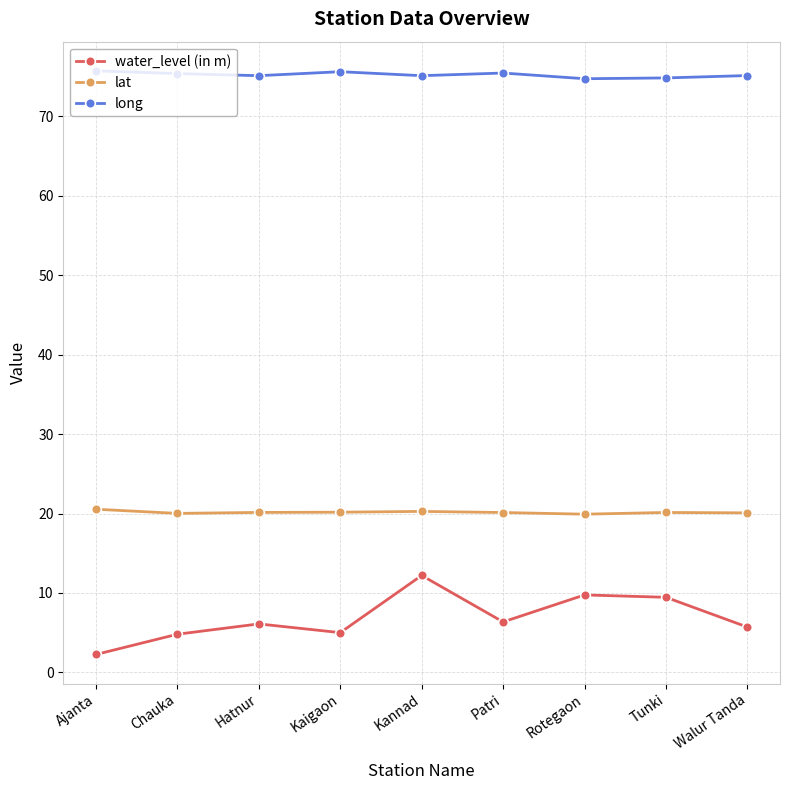

The value of lat at Patri is 9.6. True or false?

False